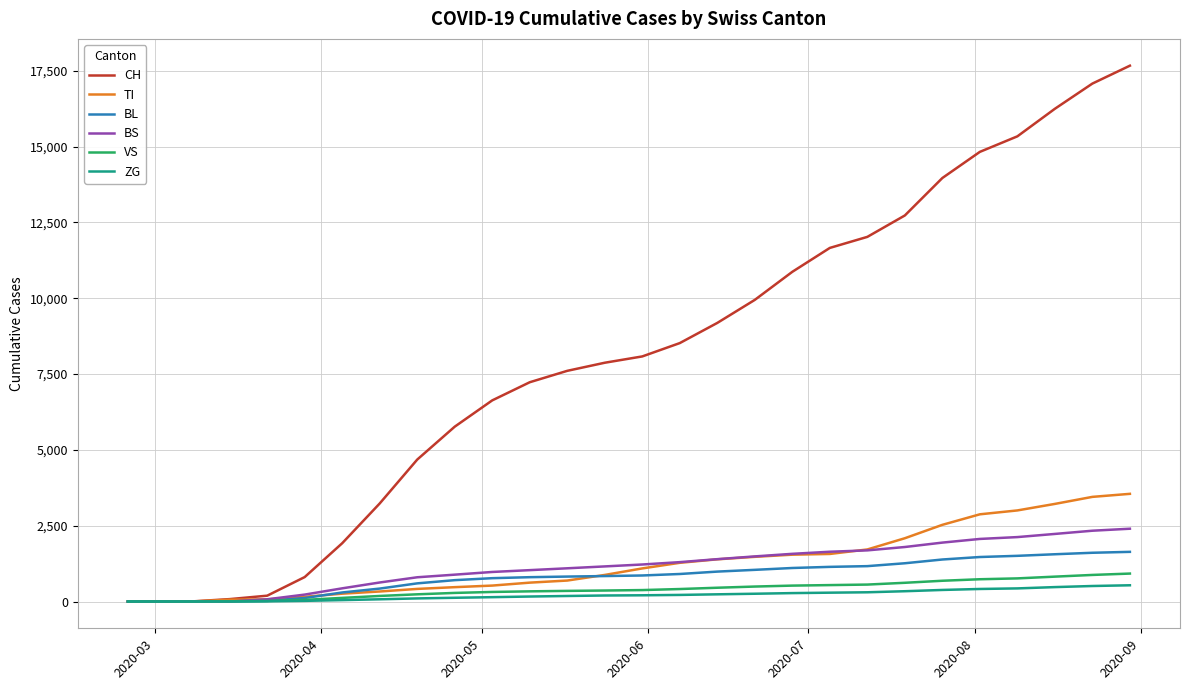

What is the highest value of the TI series?

3550